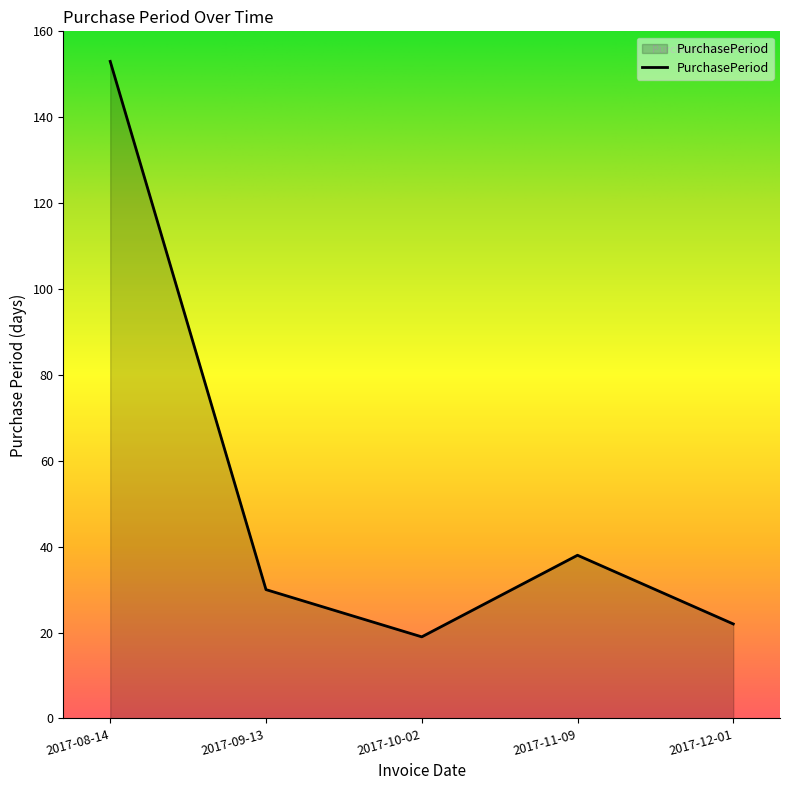

The chart shows a value of 26 at 2017-10-02. True or false?

False